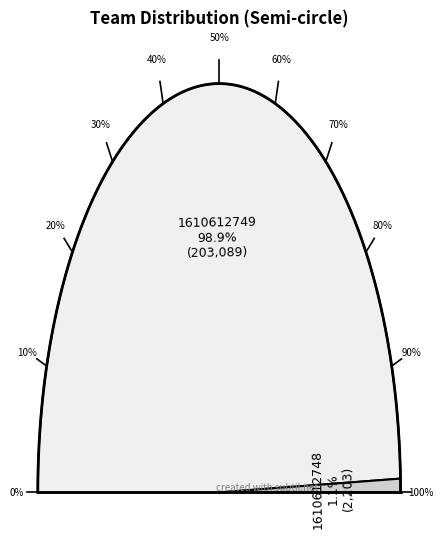

Is 1610612749 the majority of the pie?

Yes